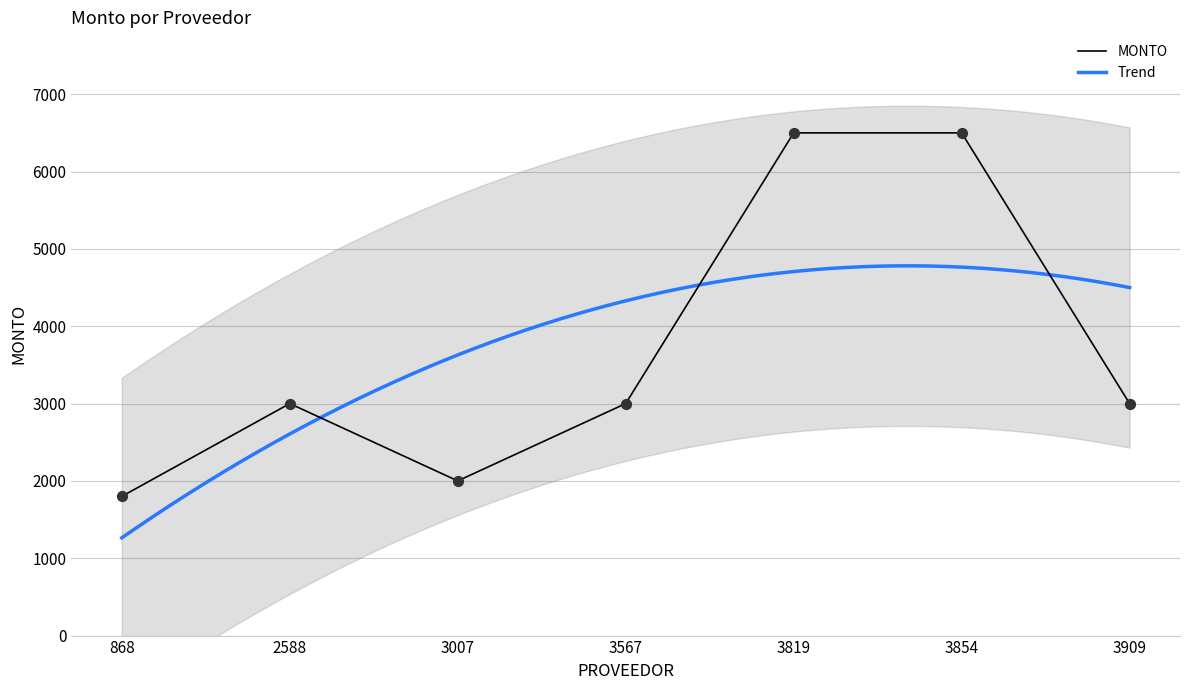

What is the change in value from 3567 to 3854?

+3500